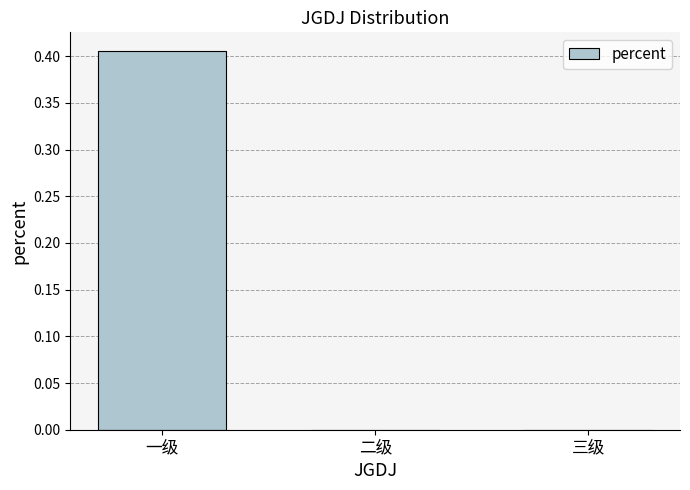

Between 三级 and 一级, which is larger?

一级